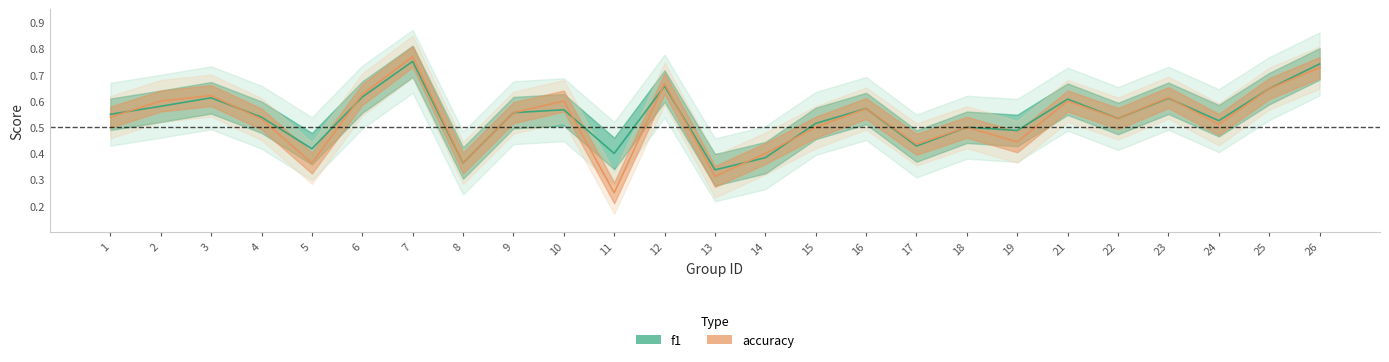

Reading left to right, what are all the values shown in this chart?

f1: 1=0.5	2=0.6	3=0.6	4=0.5	5=0.4	6=0.6	7=0.8	8=0.4	9=0.6	10=0.6	11=0.4	12=0.7	13=0.3	14=0.4	15=0.5	16=0.6	17=0.4	18=0.5	19=0.5	21=0.6	22=0.5	23=0.6	24=0.5	25=0.6	26=0.7
accuracy: 1=0.5	2=0.6	3=0.6	4=0.5	5=0.4	6=0.6	7=0.8	8=0.4	9=0.6	10=0.6	11=0.2	12=0.7	13=0.3	14=0.4	15=0.5	16=0.6	17=0.4	18=0.5	19=0.4	21=0.6	22=0.5	23=0.6	24=0.5	25=0.6	26=0.7